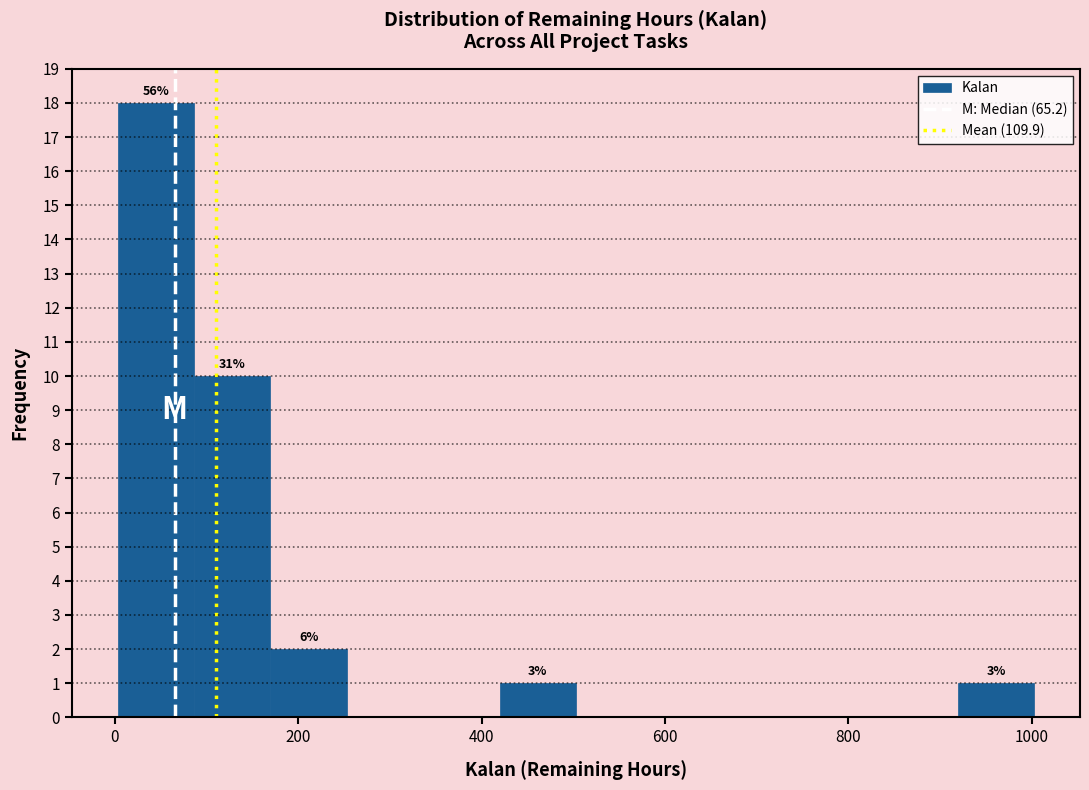

Which range on the x-axis has the tallest bar?

0 to 80